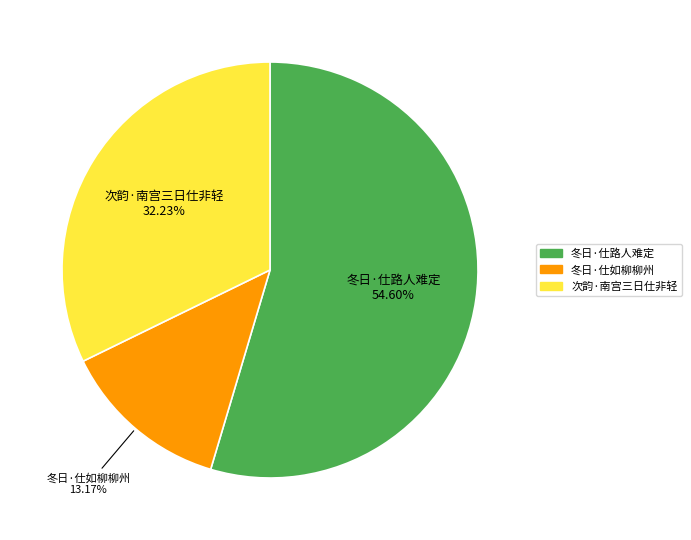

What is the majority slice?

冬日·仕路人难定